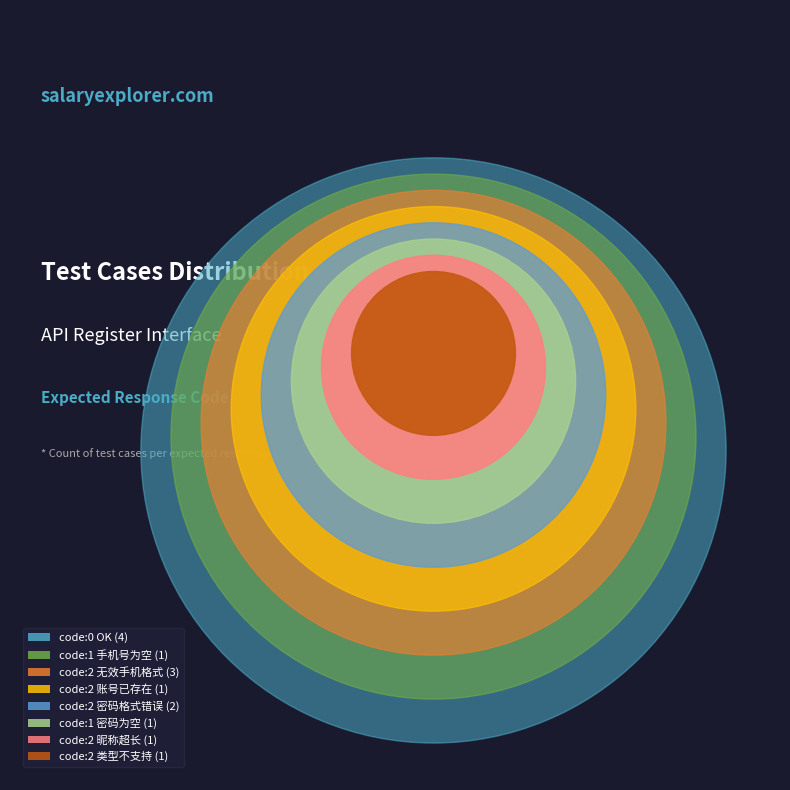

To the nearest percent, what is the combined percentage of {"code": 0, "msg": "OK"} and {"code":2,"msg":"密码格式为8到16位"}?

43%